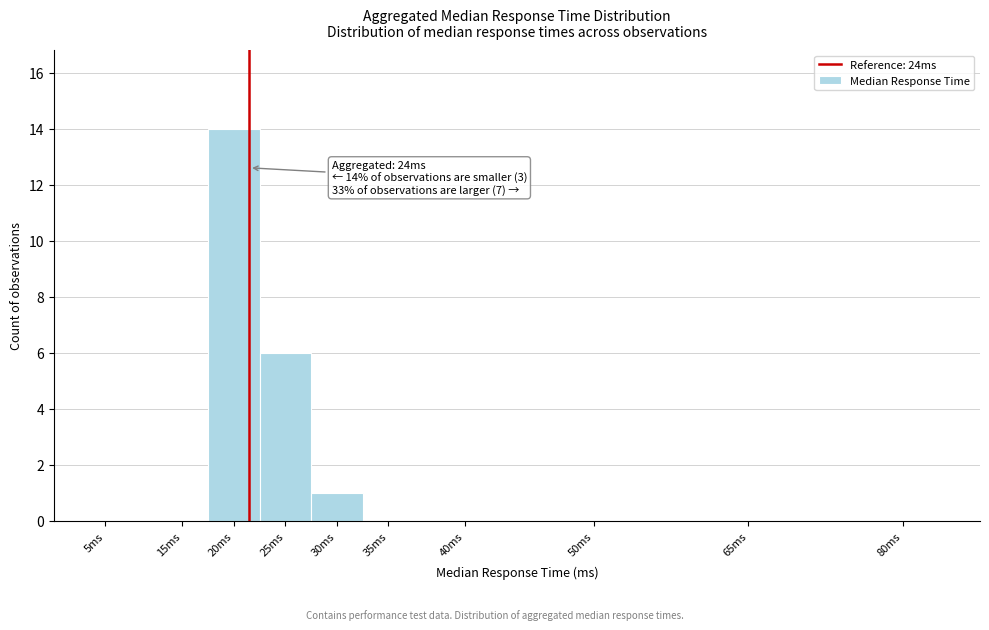

Where is the data nearest to the value 7?

25ms